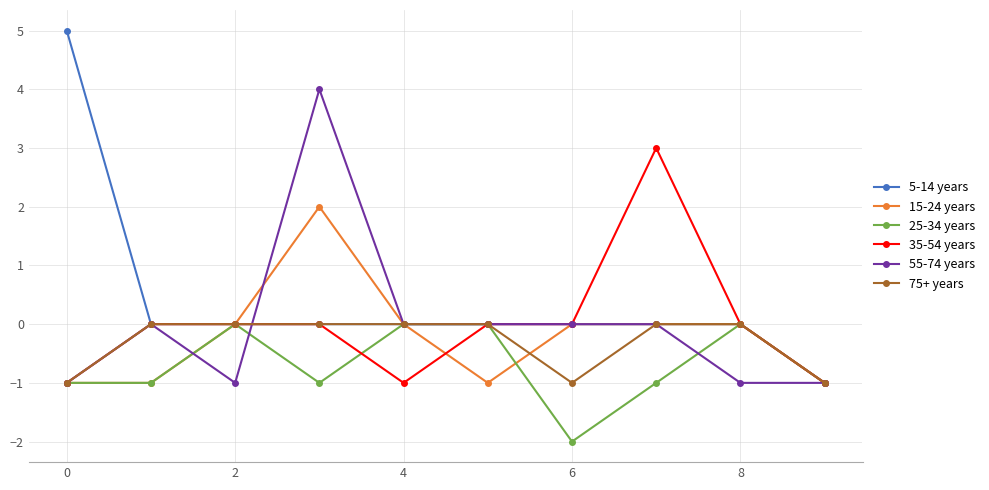

Which series has the largest total across all categories?

5-14 years